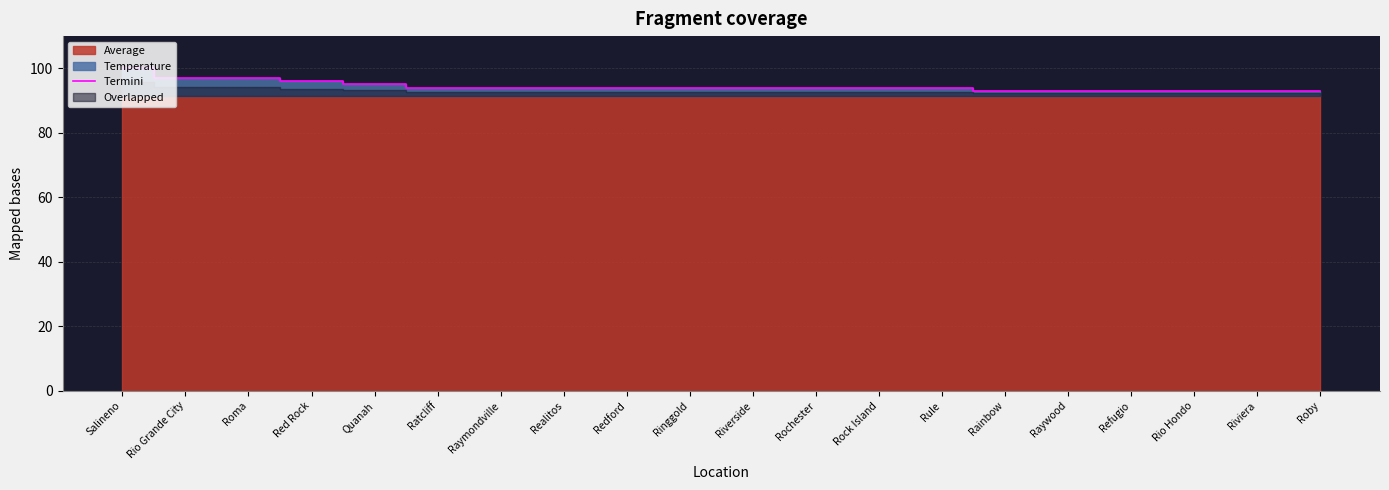

At which category does the chart reach its peak across all series?

Salineno